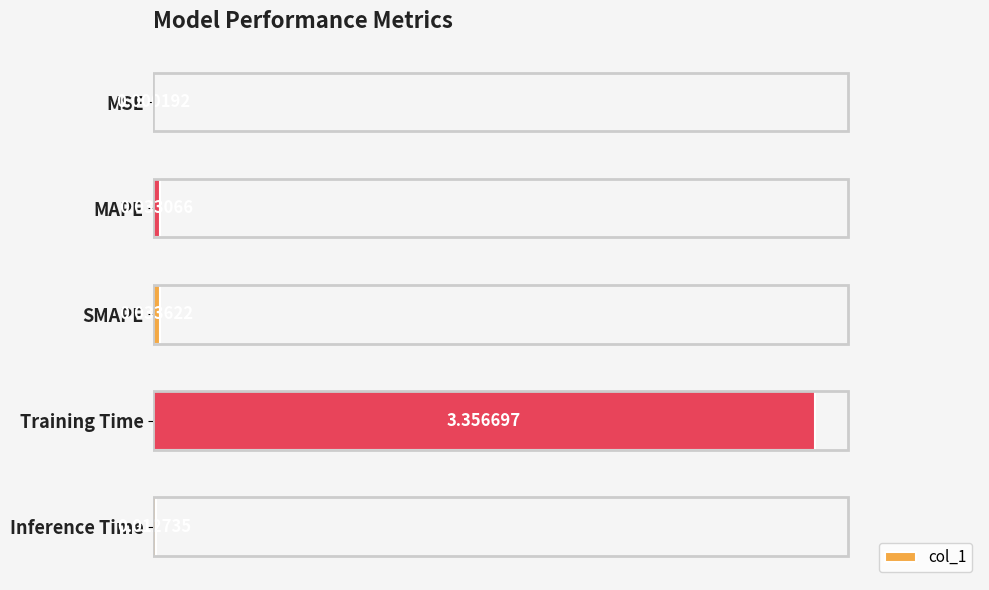

Where is the data nearest to the value 1?

SMAPE